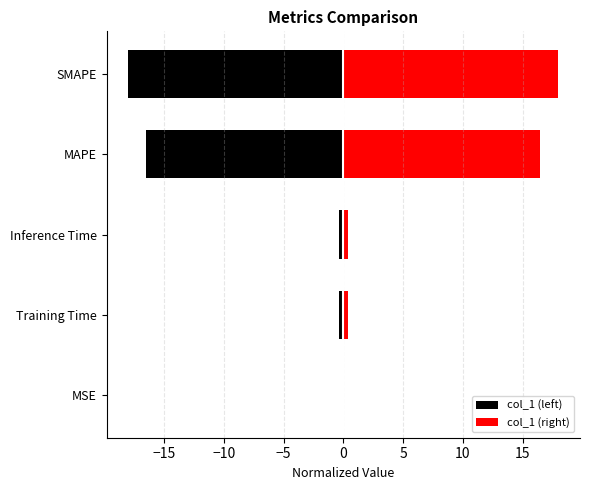

Reading left to right, what are all the values shown in this chart?

col_1 (left): -0.0	-0.3	-0.4	-16.5	-18.0
col_1 (right): 0.0	0.3	0.4	16.5	18.0